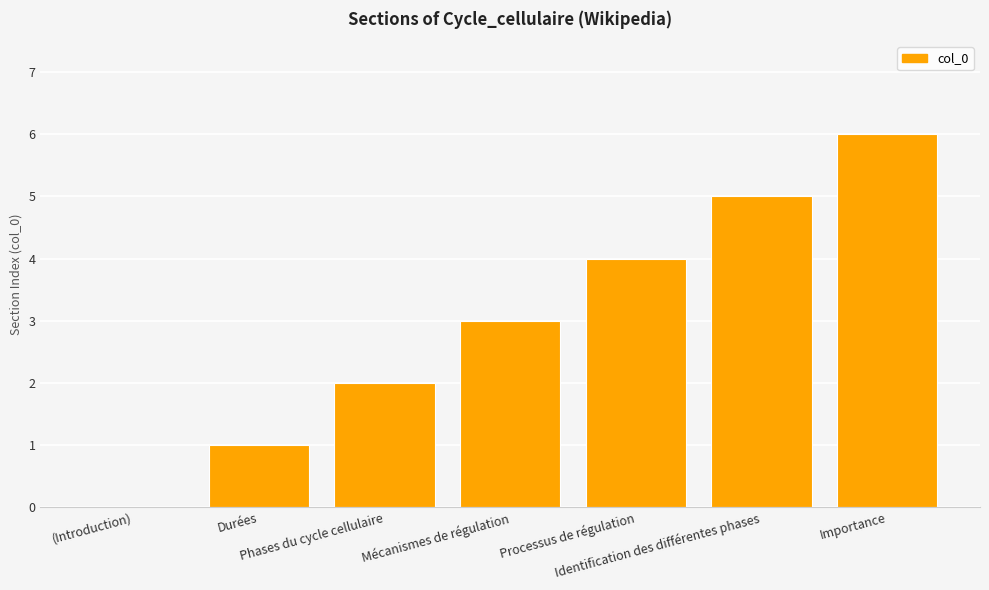

What is the maximum value shown in the chart?

6